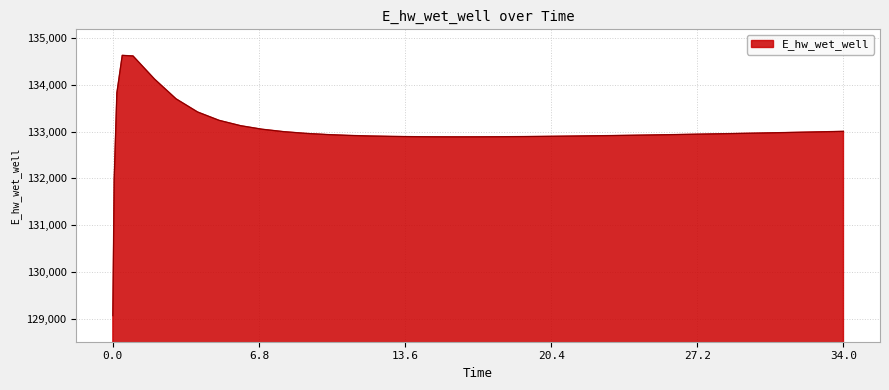

What is the maximum value shown in the chart?

134628.0